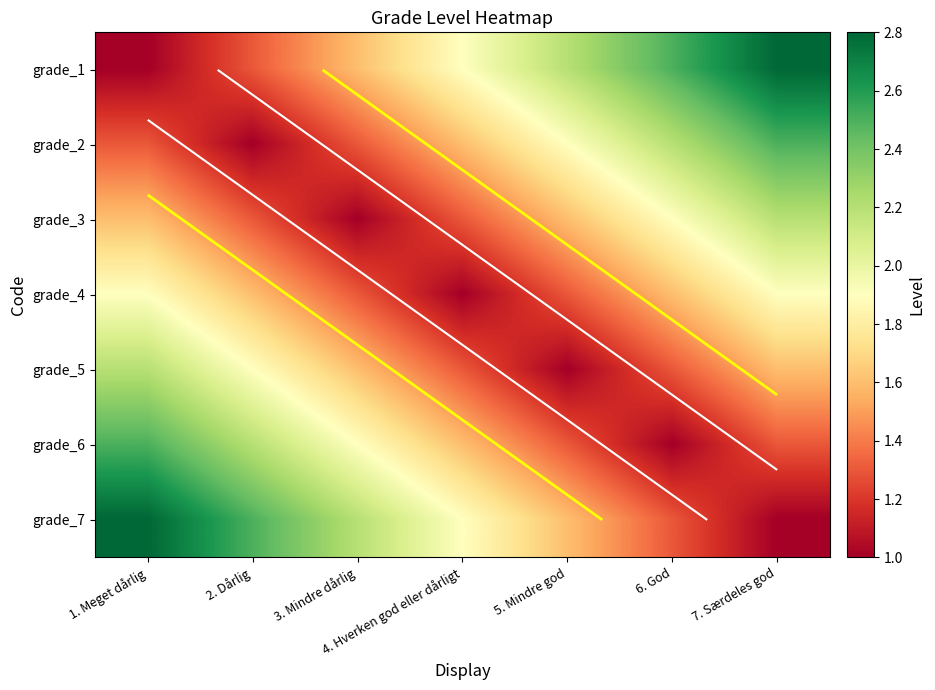

Where is grade_1 nearest to the value 1?

1. Meget dårlig